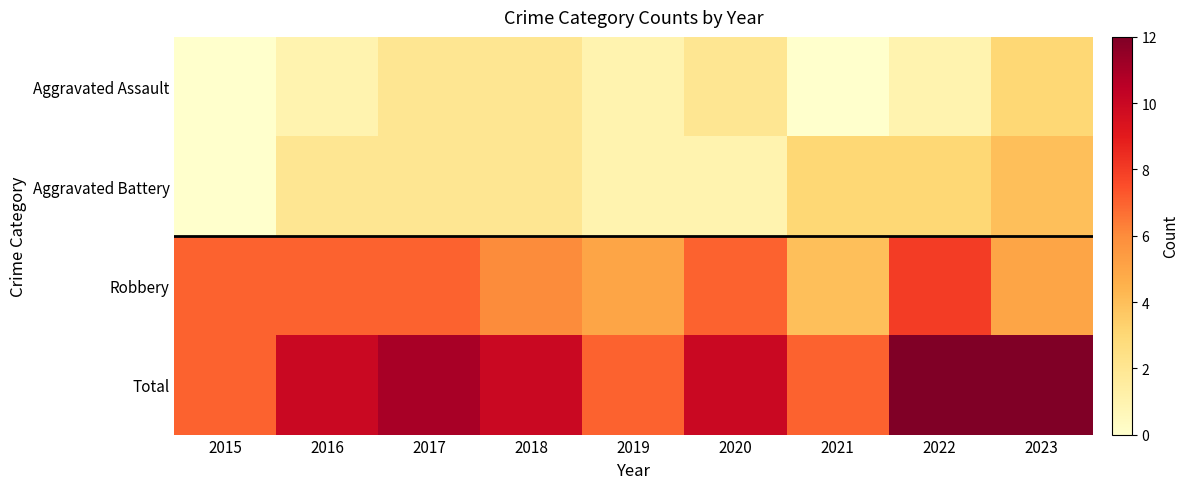

Which category has the highest value across all series?

2022